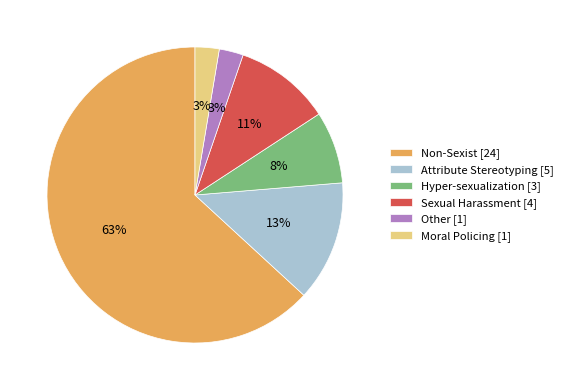

Is the sum of Attribute Stereotyping [5] and Other [1] greater than half?

No